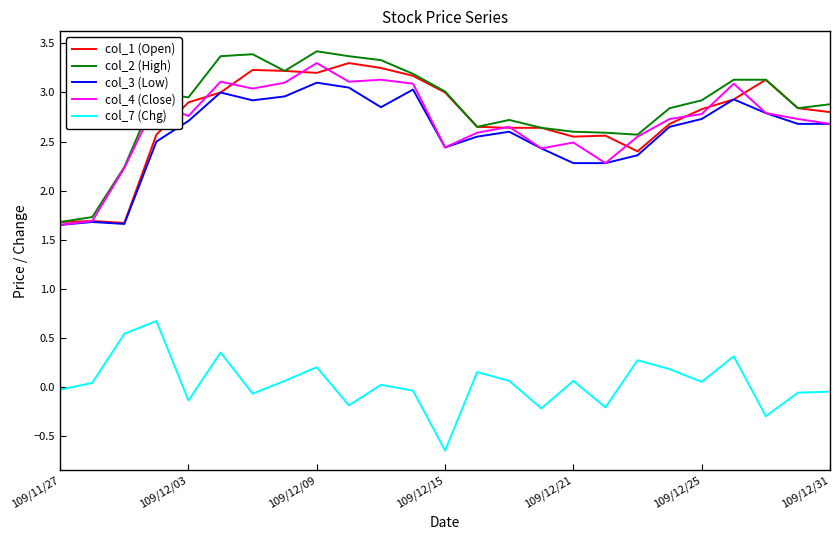

What is the highest value of the col_7 (Chg) series?

0.7